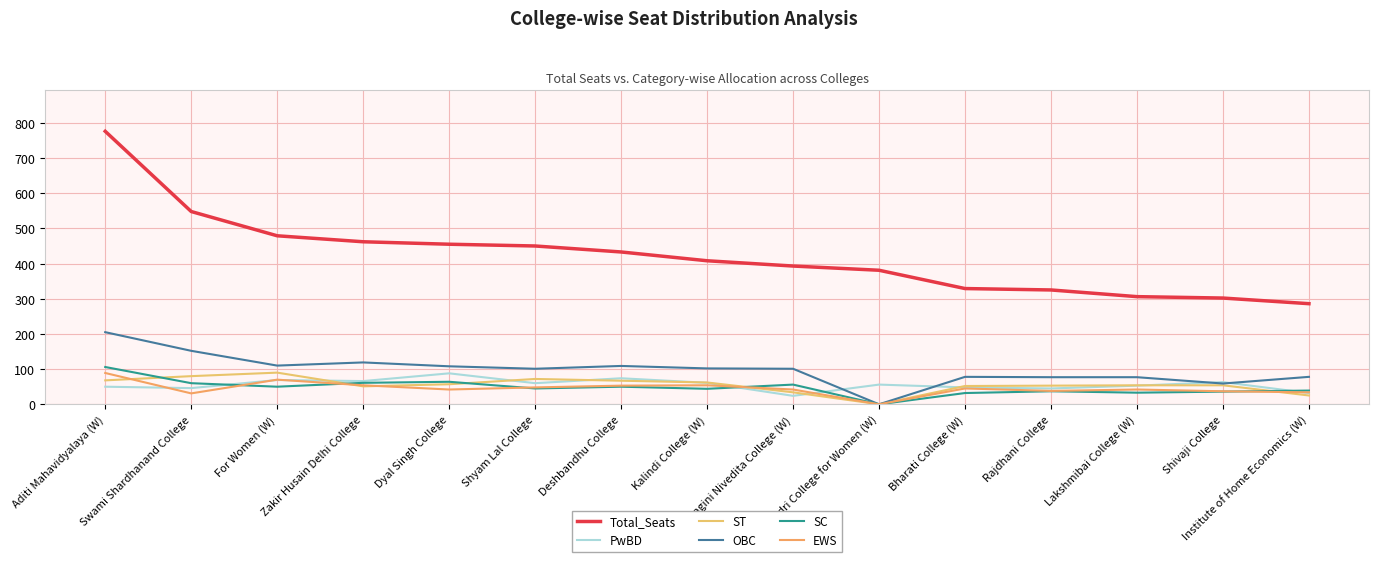

How many distinct data groups are displayed?

6